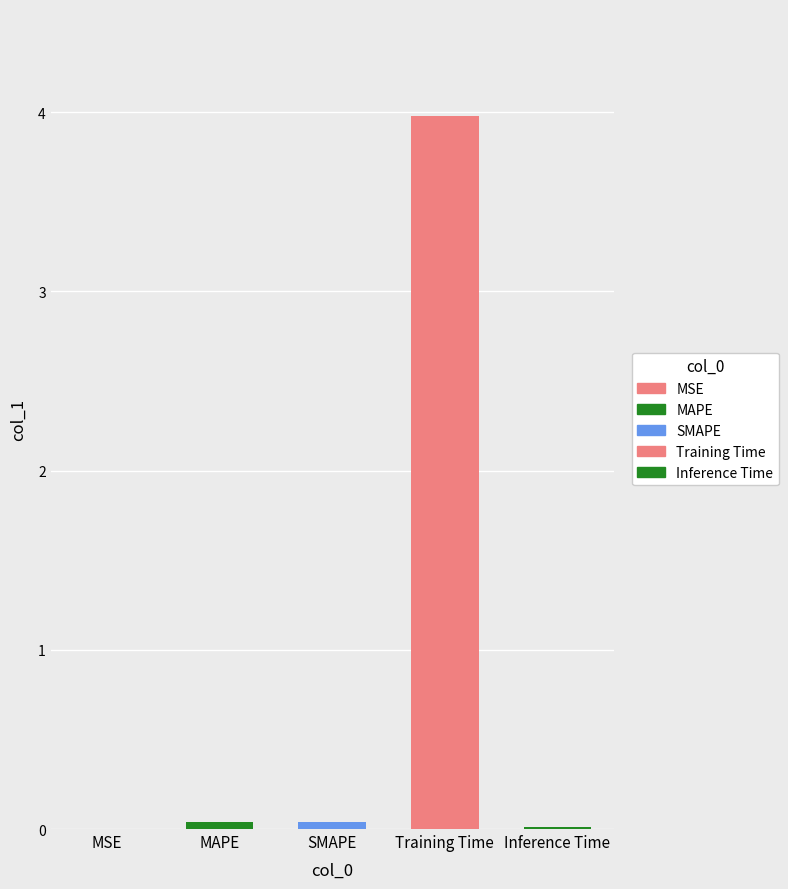

How many distinct data groups are displayed?

1